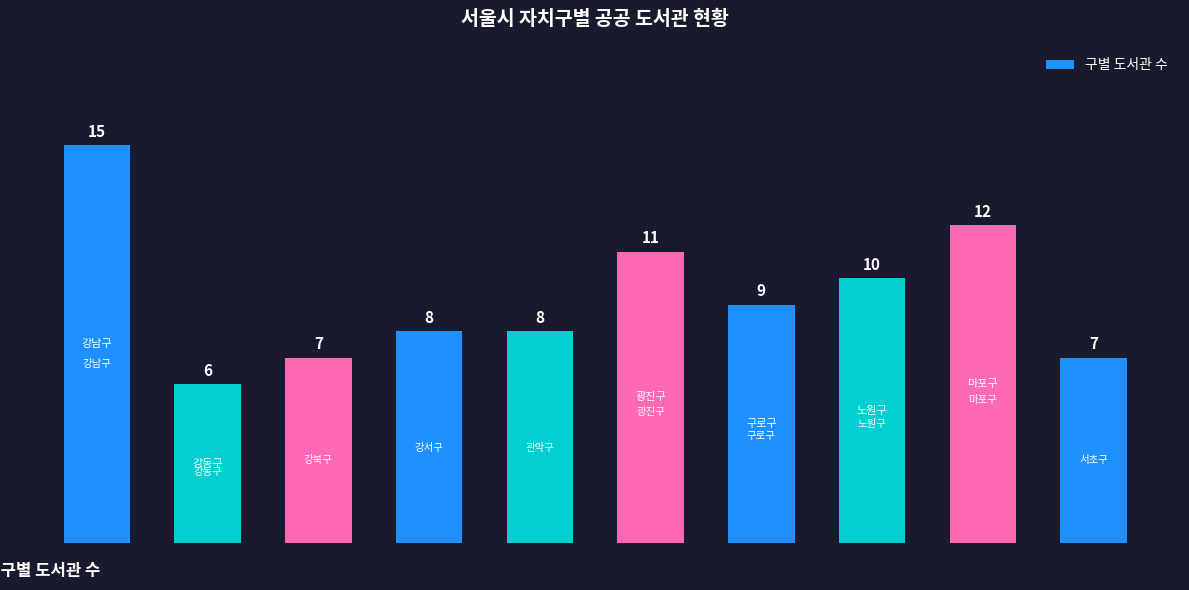

Count the number of data series in this chart.

1